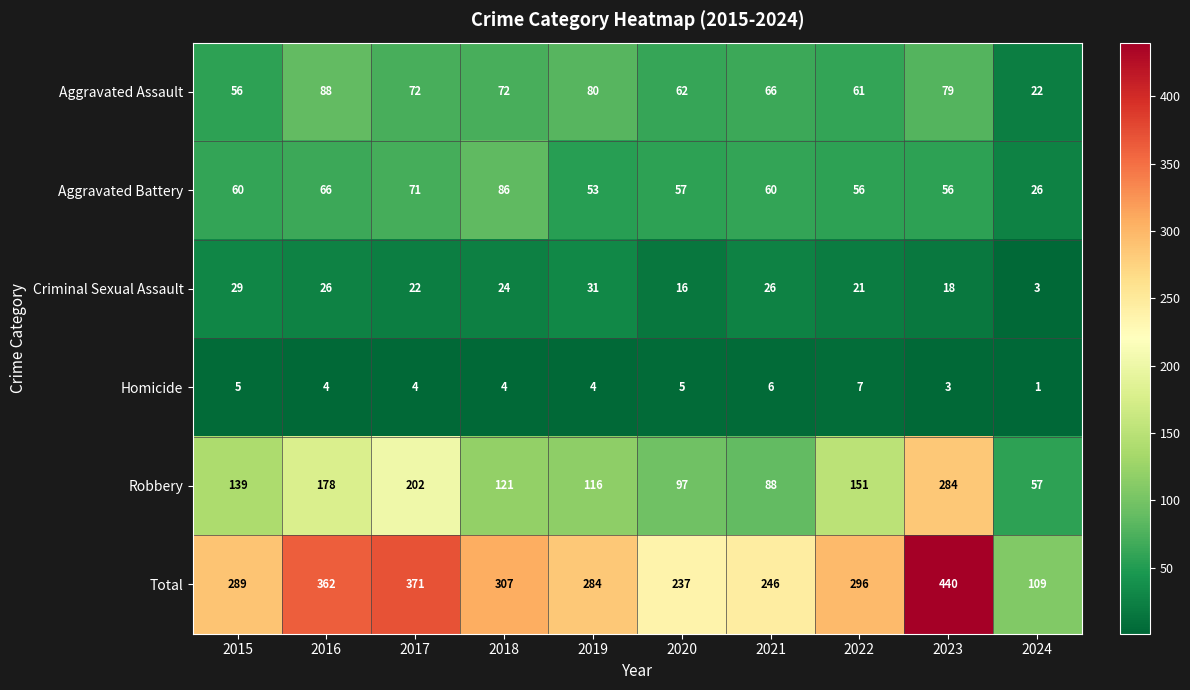

What is the sum of the Criminal Sexual Assault values at 2021 and 2022?

47